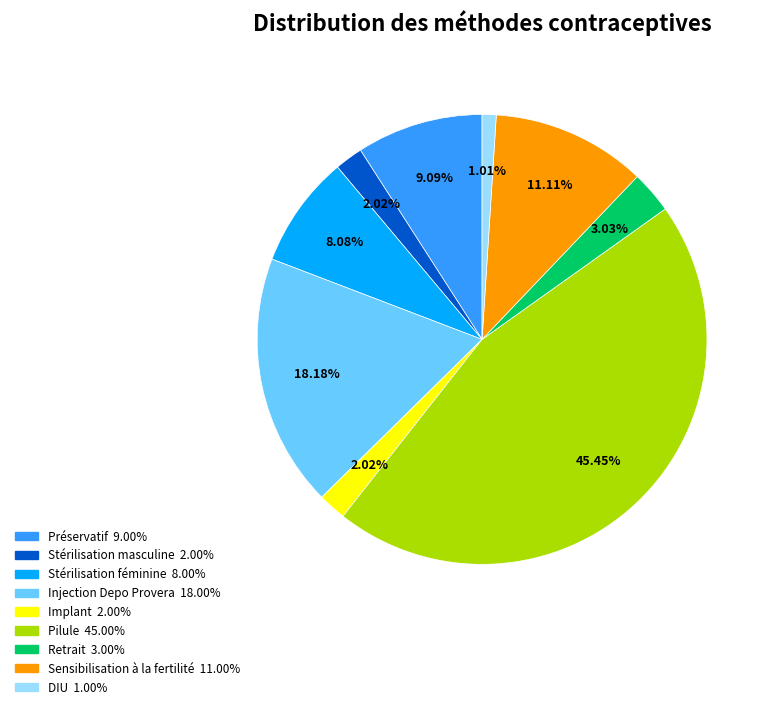

How many segments does this pie chart have?

9